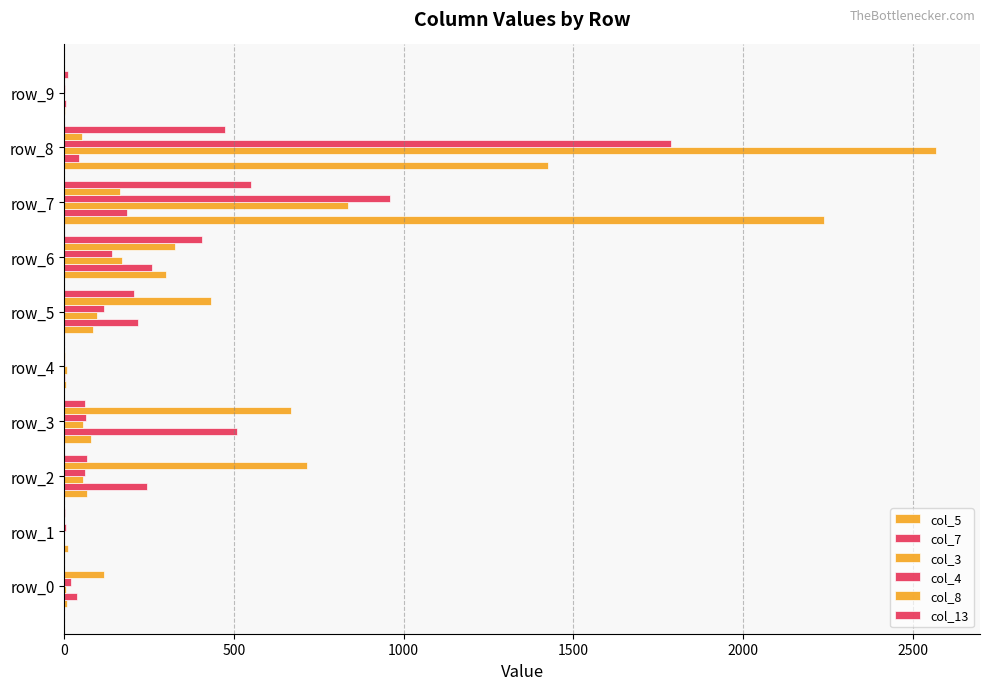

Count the number of categories in the chart.

10